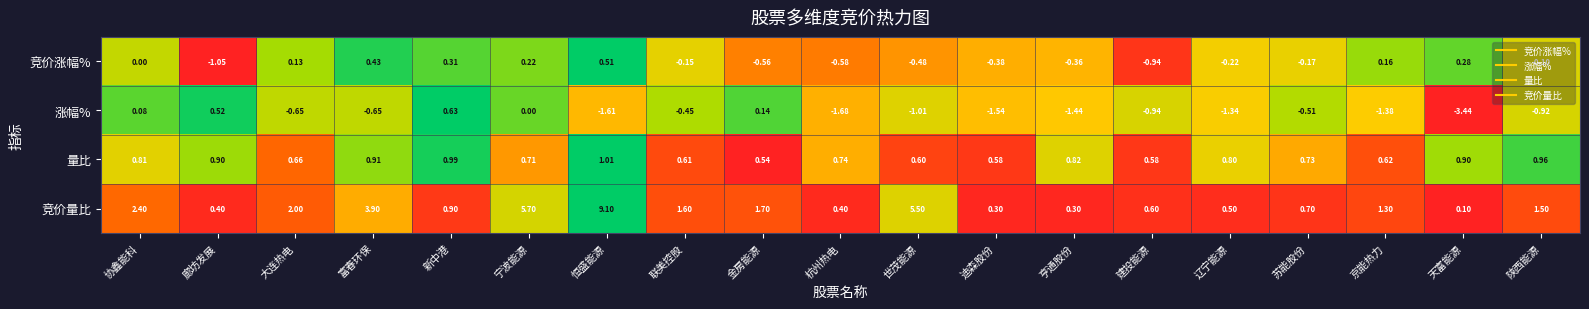

Which series has the largest total across all categories?

竞价量比